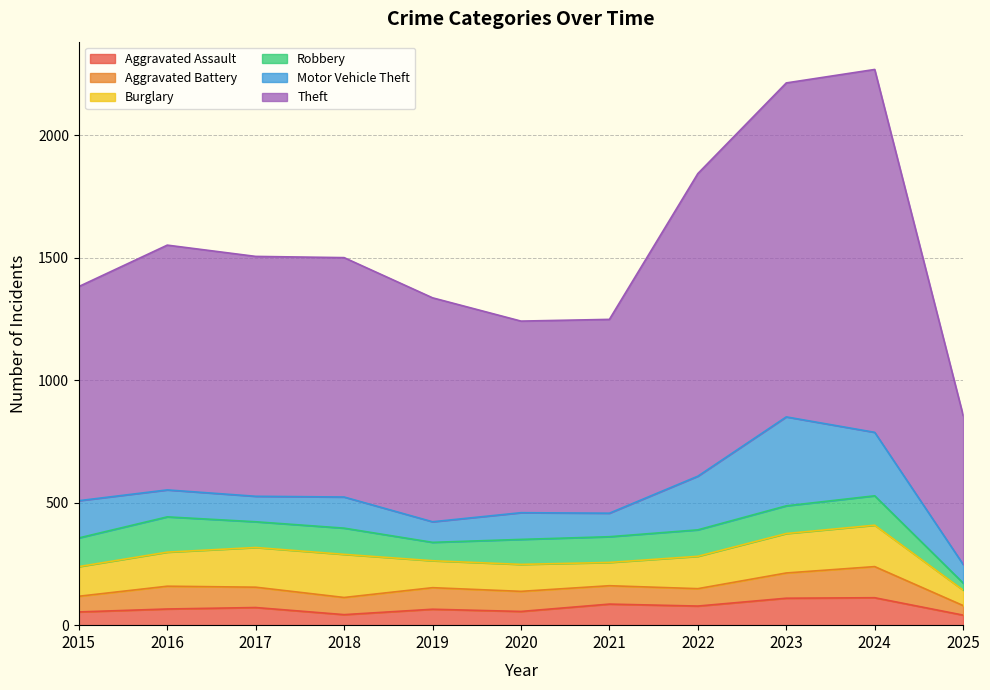

True or false: Robbery has more than 0 points higher than both neighbors.

True